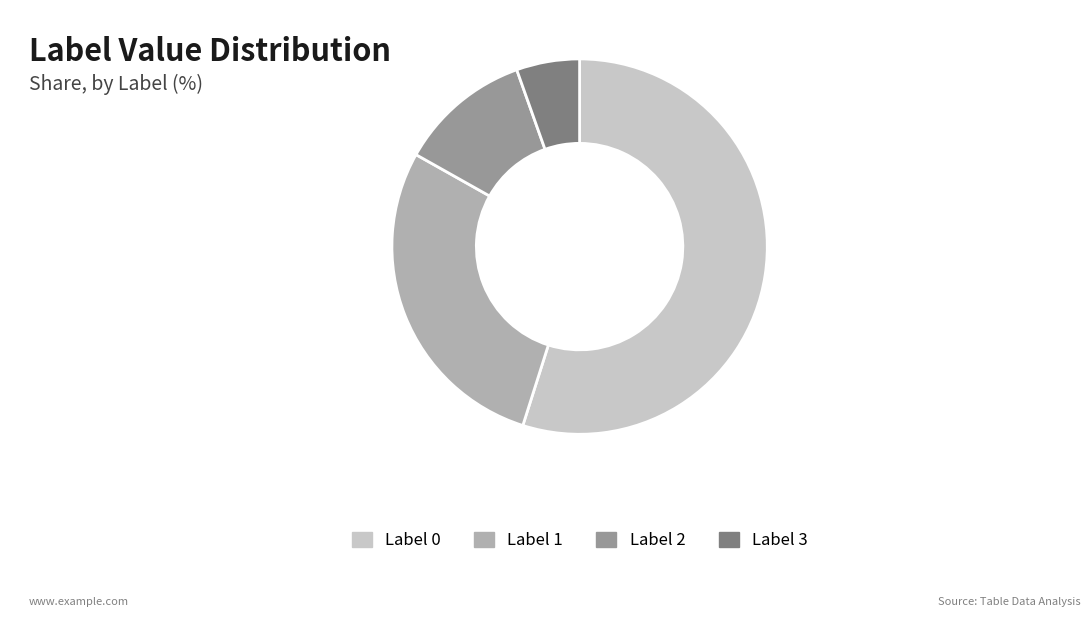

Is it true that Label 0 is 61% of the pie?

False